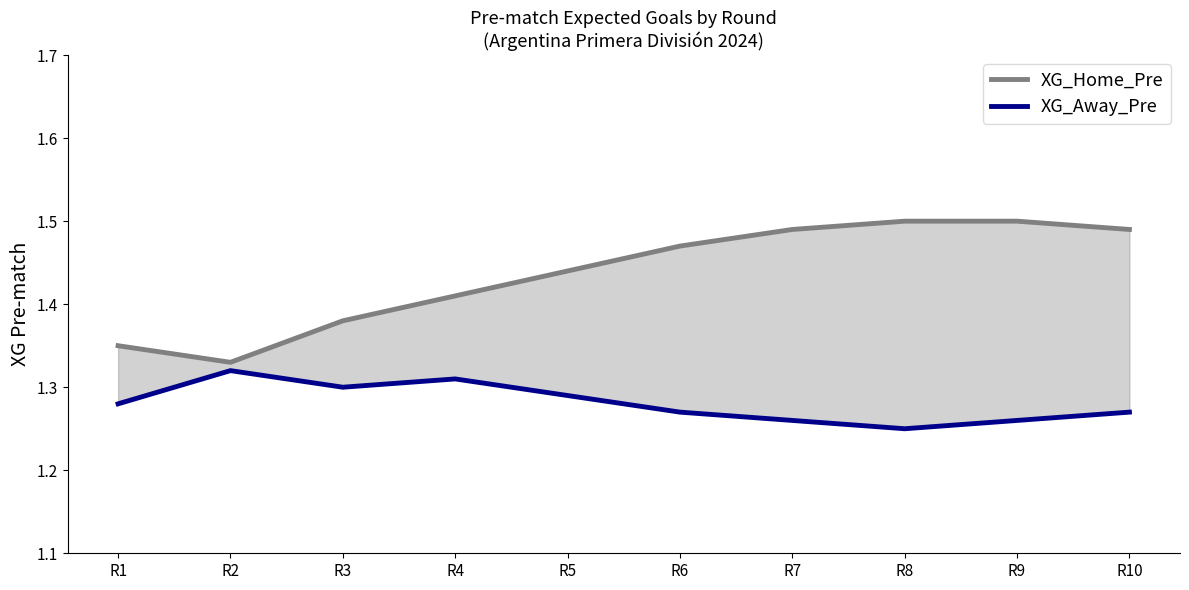

What is the maximum value shown in the chart?

1.5